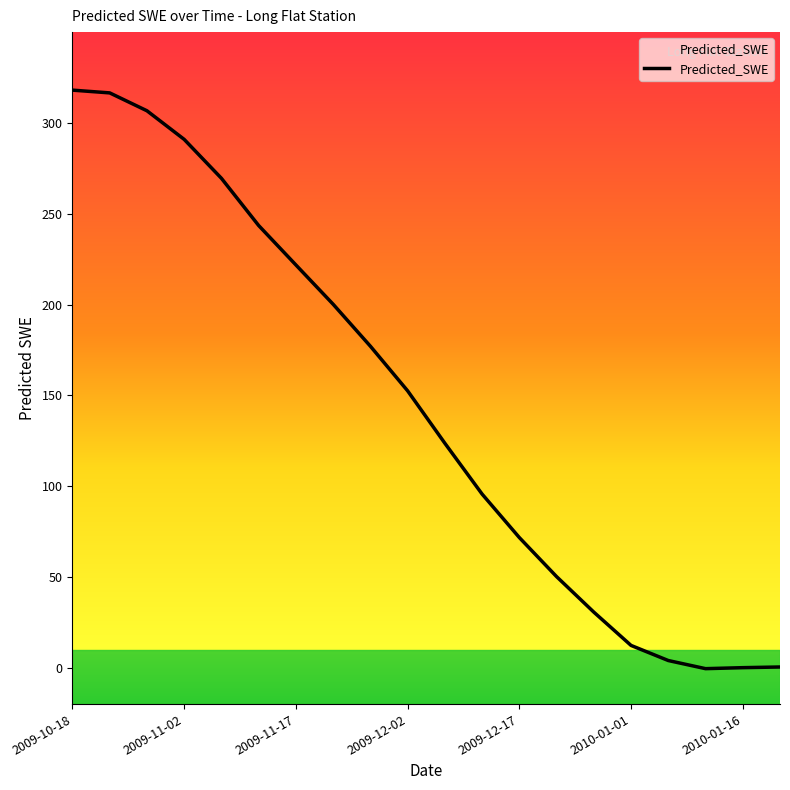

What is the greatest value displayed?

318.1